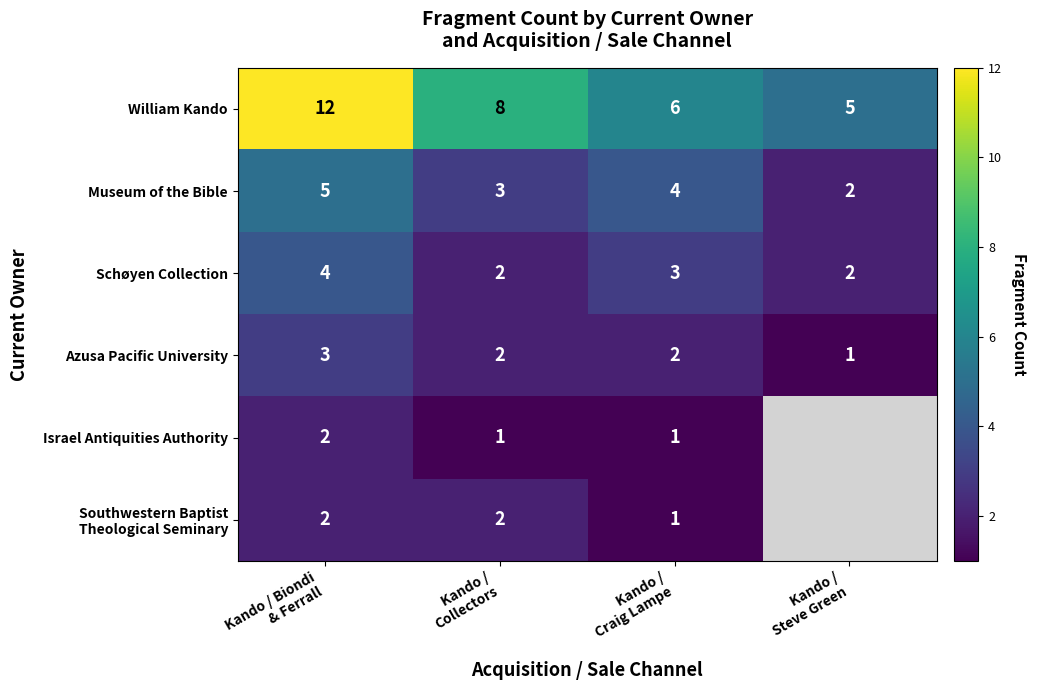

Count the Azusa Pacific University values in the range 2 to 3.

3